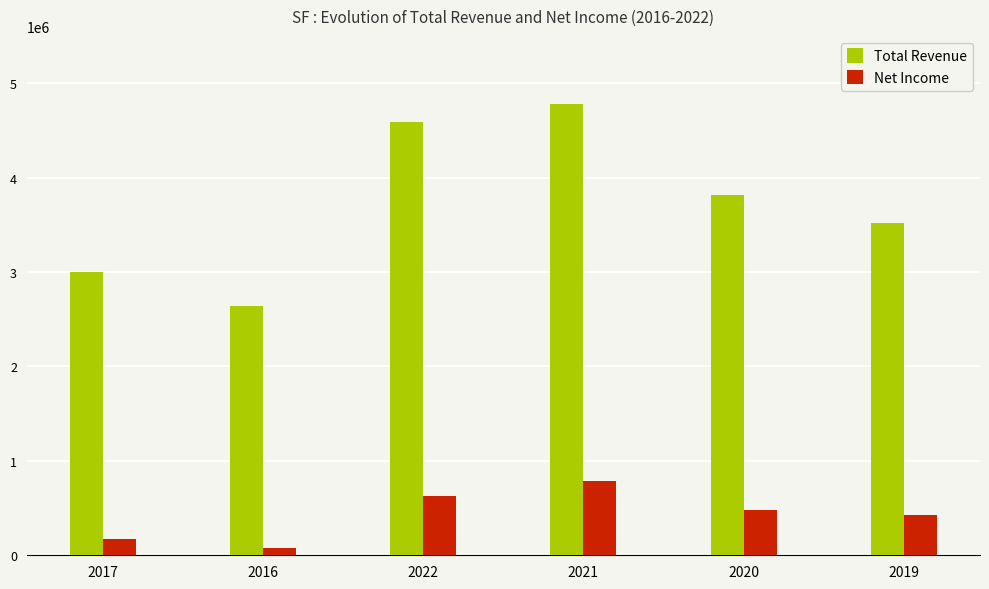

At which label does Total Revenue reach its peak?

2021